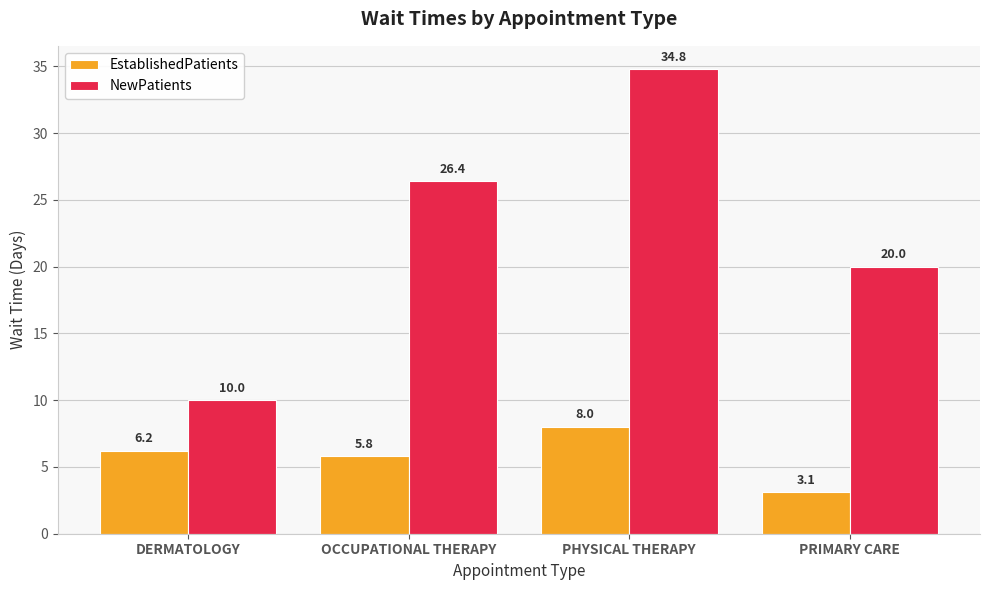

How many series are shown in this chart?

2